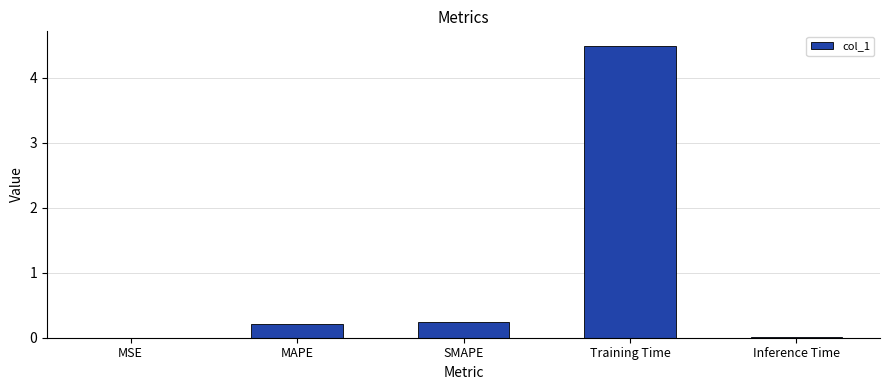

Are the bars horizontal?

No